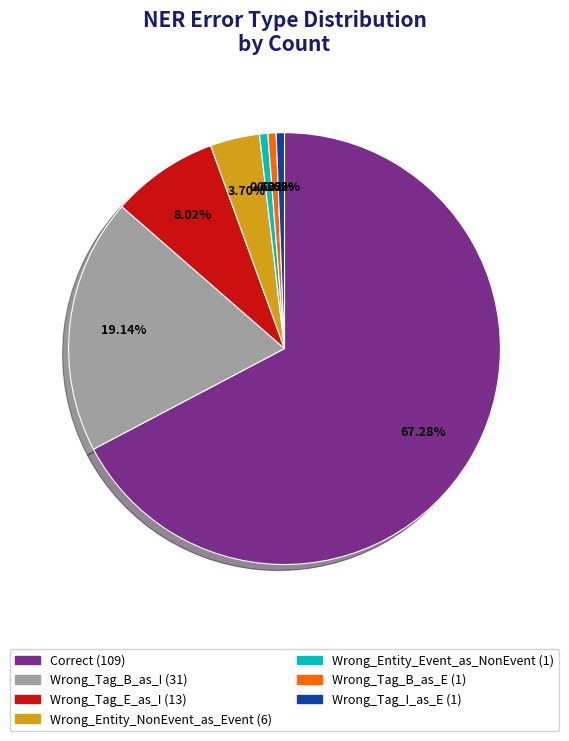

Which category has the biggest portion of the pie?

Correct